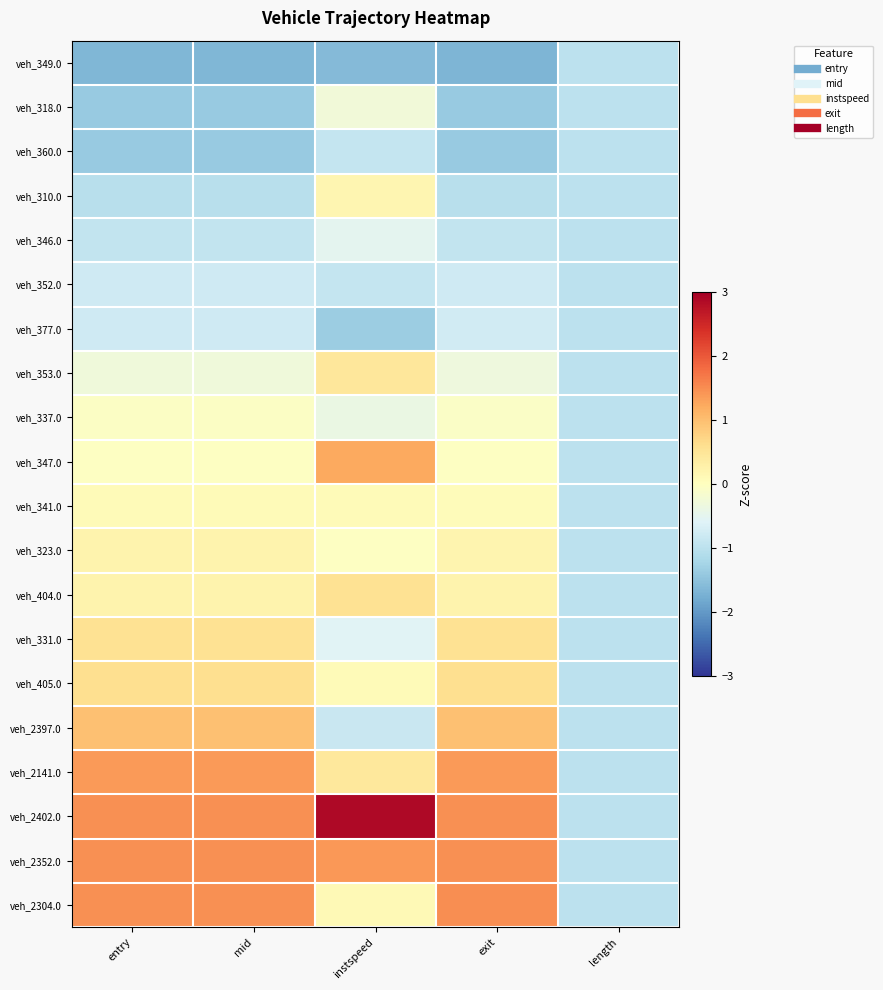

At how many categories does at least one series exceed 0?

4